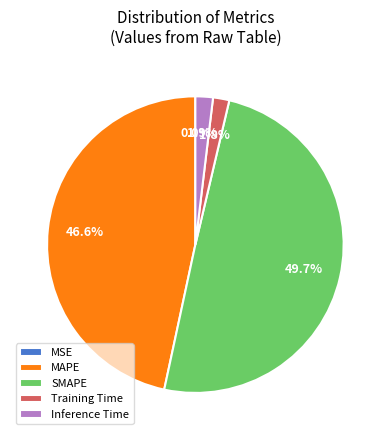

Between SMAPE and Training Time, which is larger?

SMAPE